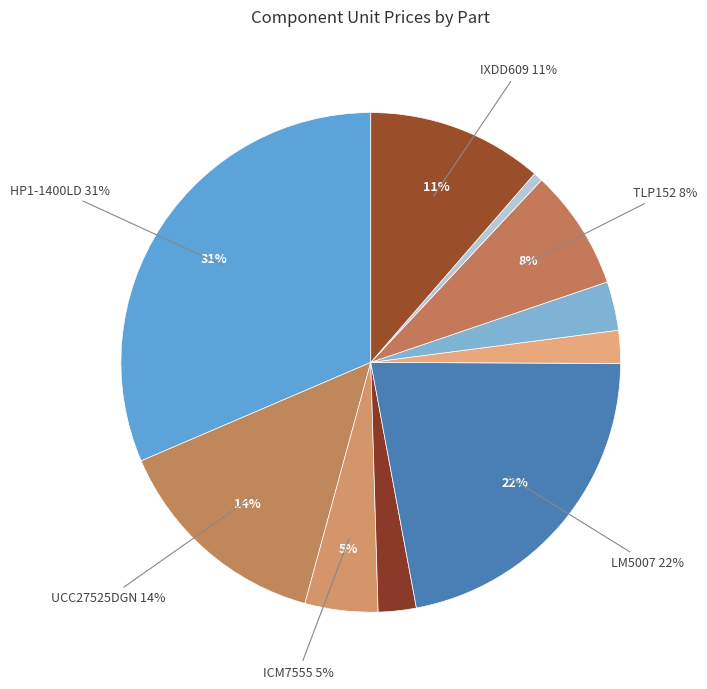

What is the change in value from ICM7555 to TLP152?

+0.2